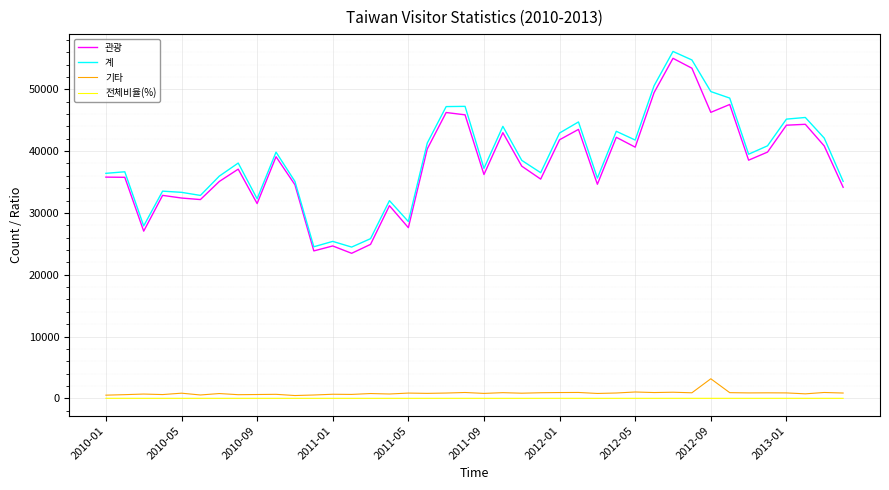

Which series has the widest spread of values?

계